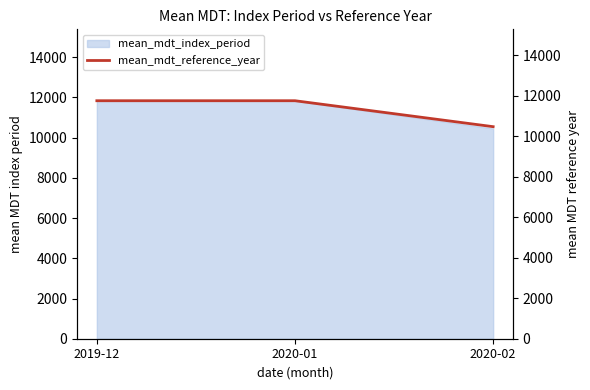

What is the minimum value shown in the chart?

10462.9